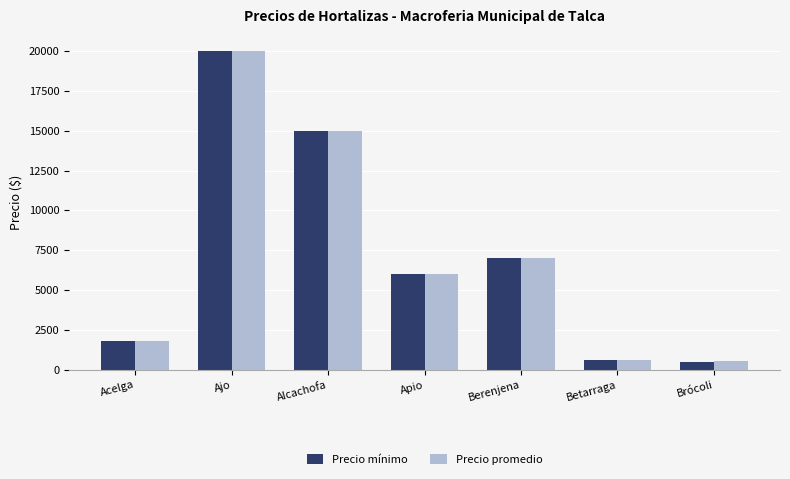

What value does the Precio promedio series have at Brócoli, to the nearest 100?

600